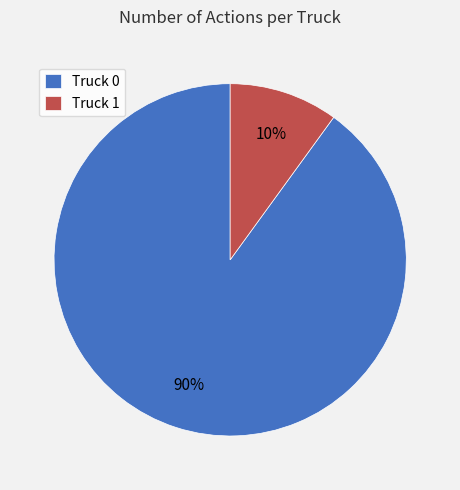

Rank the categories by value from lowest to highest.

Truck 1, Truck 0